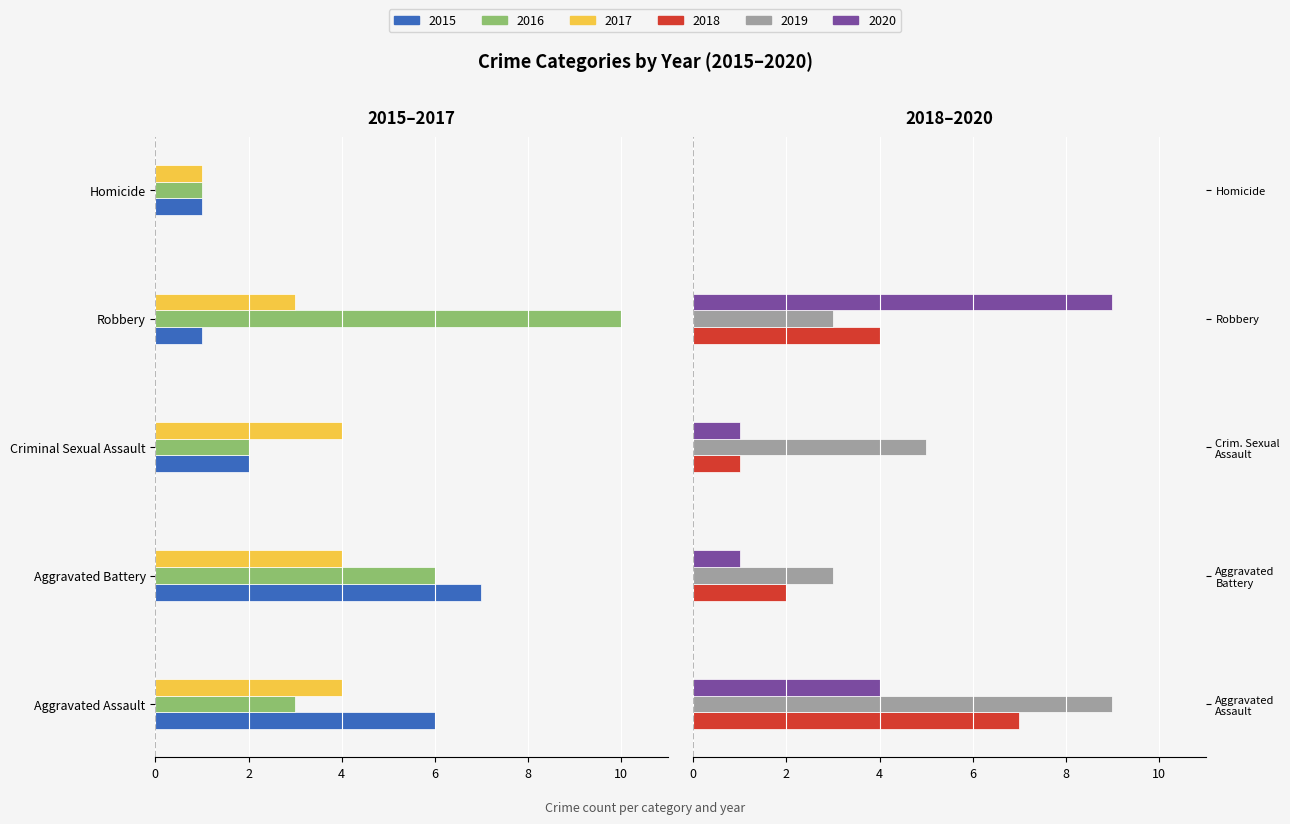

Which has a higher value, Homicide or Aggravated Battery?

Homicide